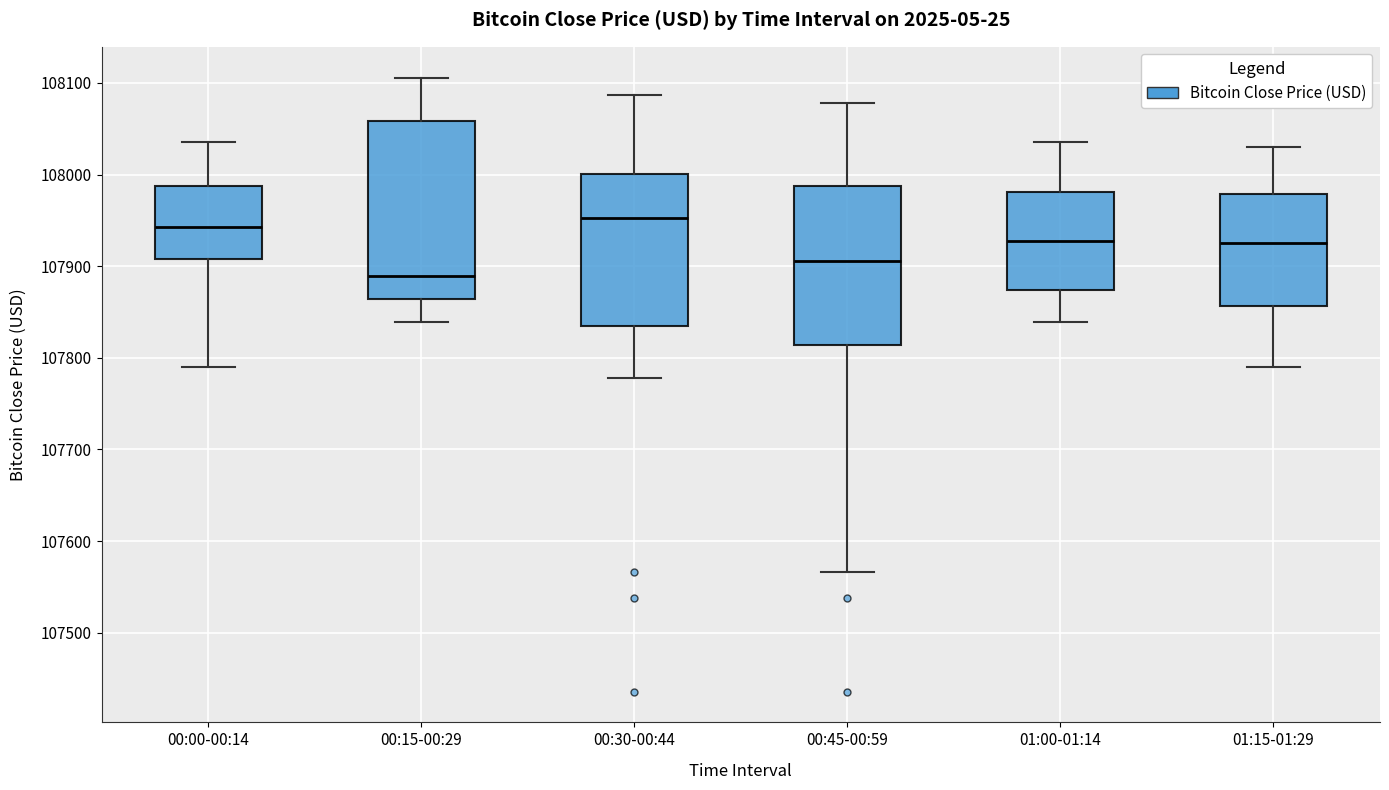

Where does the lower whisker of the box for 00:45-00:59 end on the y-axis? The values are not printed on the chart, so give them approximately, as read against the axis.

107570